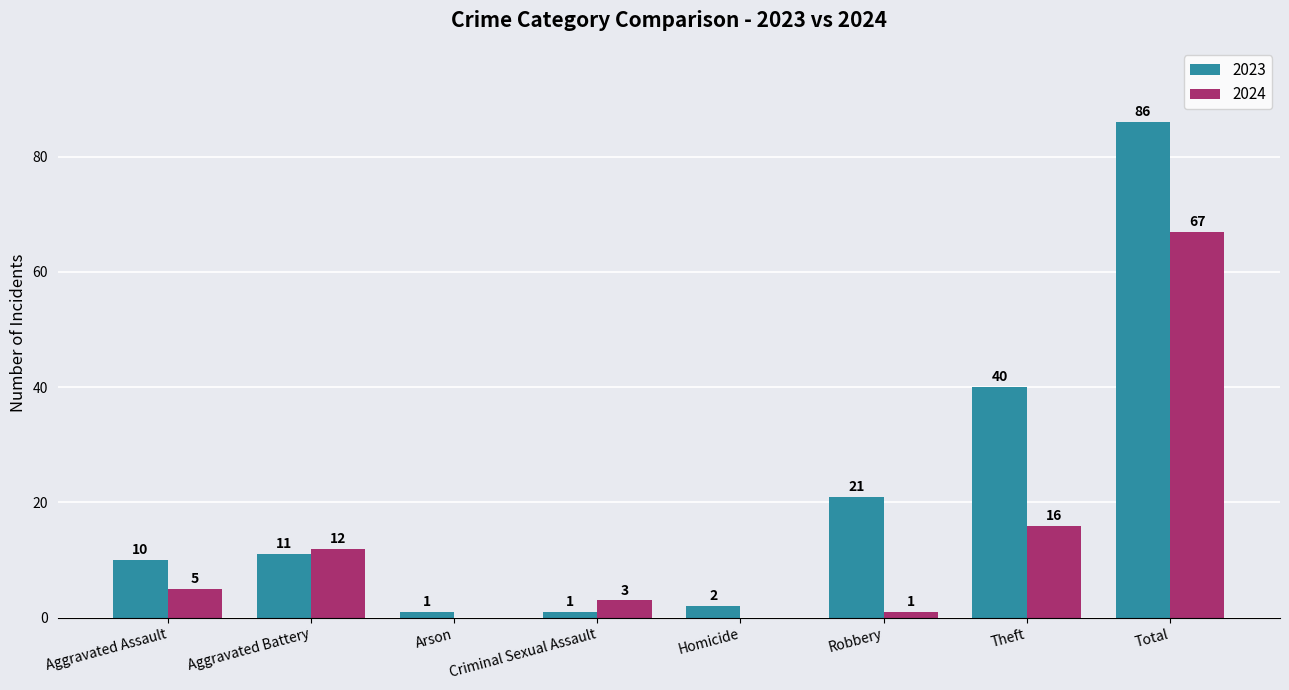

At which label is 2024 closest to 33?

Theft